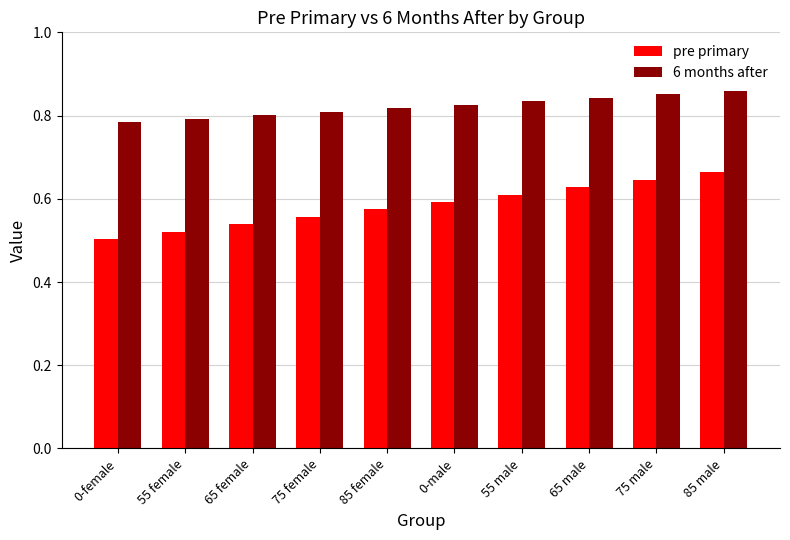

Which series has the largest total across all categories?

6 months after